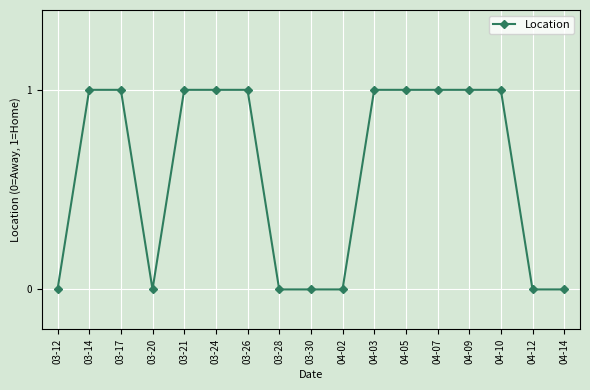

Between 03-17 and 04-02, which is larger?

03-17